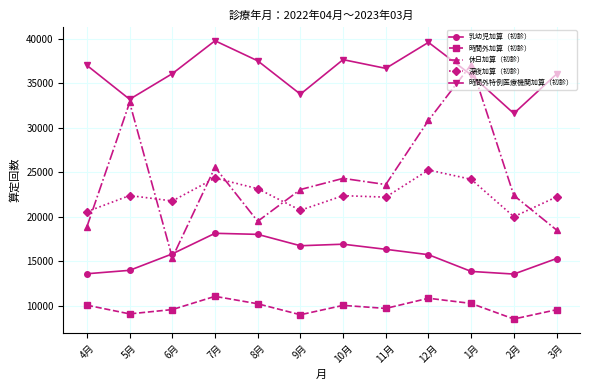

What is the value of the 乳幼児加算（初診） point at the 12th from the left?

15296